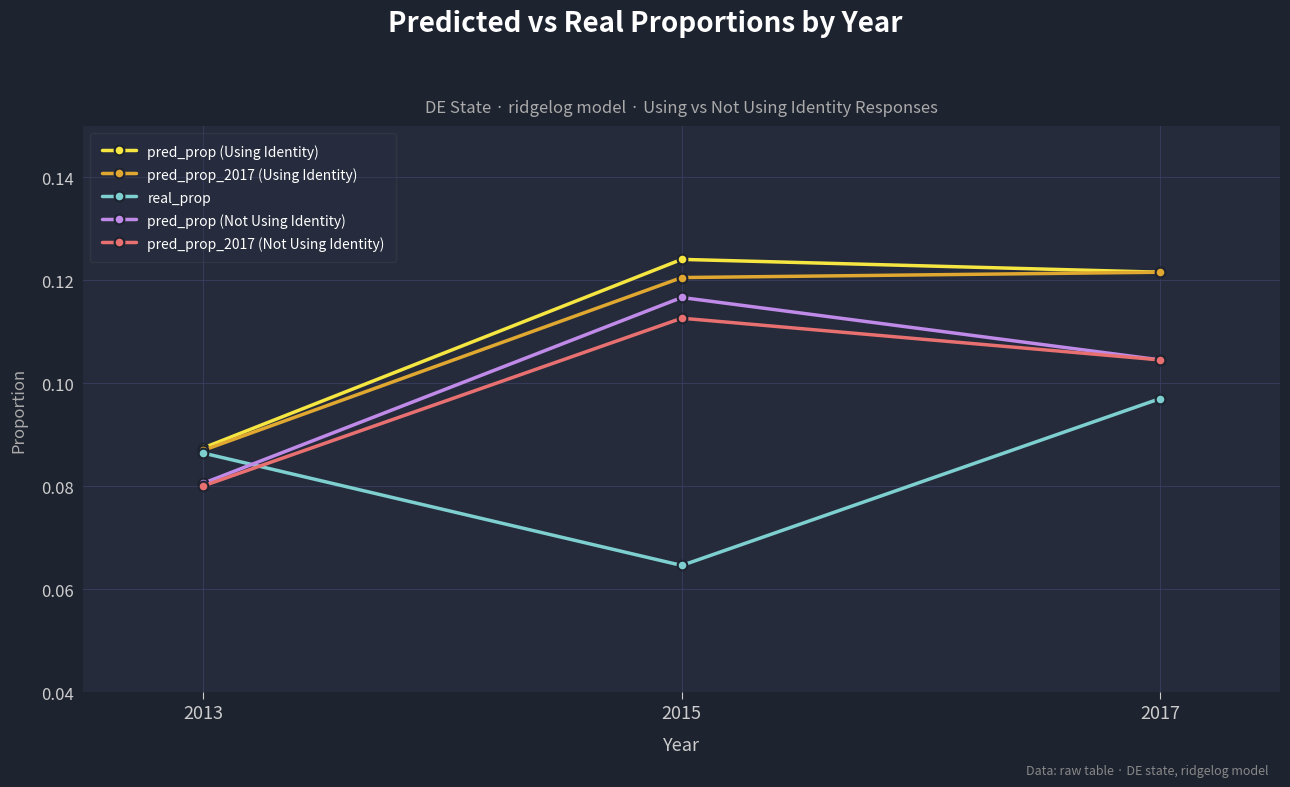

Which series has the widest spread of values?

pred_prop (Using Identity)